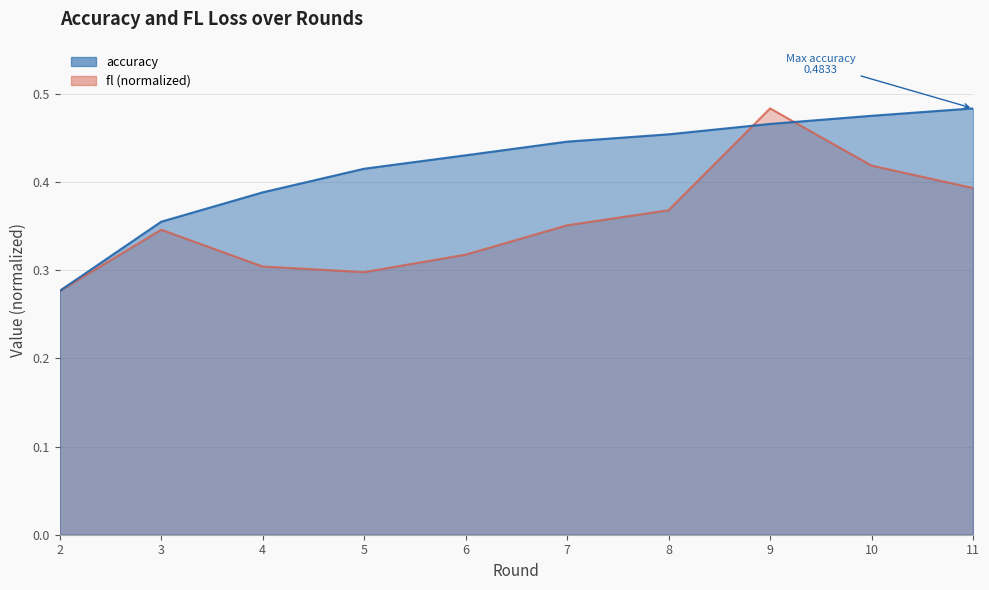

Which series has the largest total across all categories?

accuracy